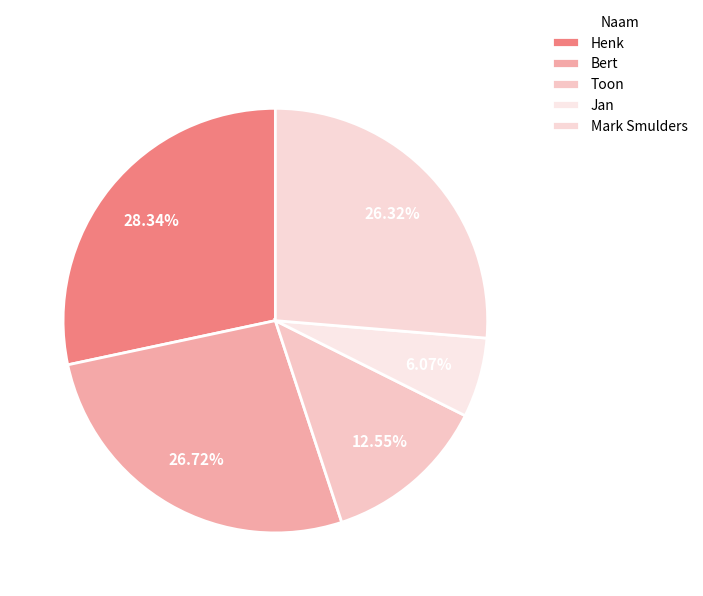

Does Mark Smulders represent more than half of the total?

No